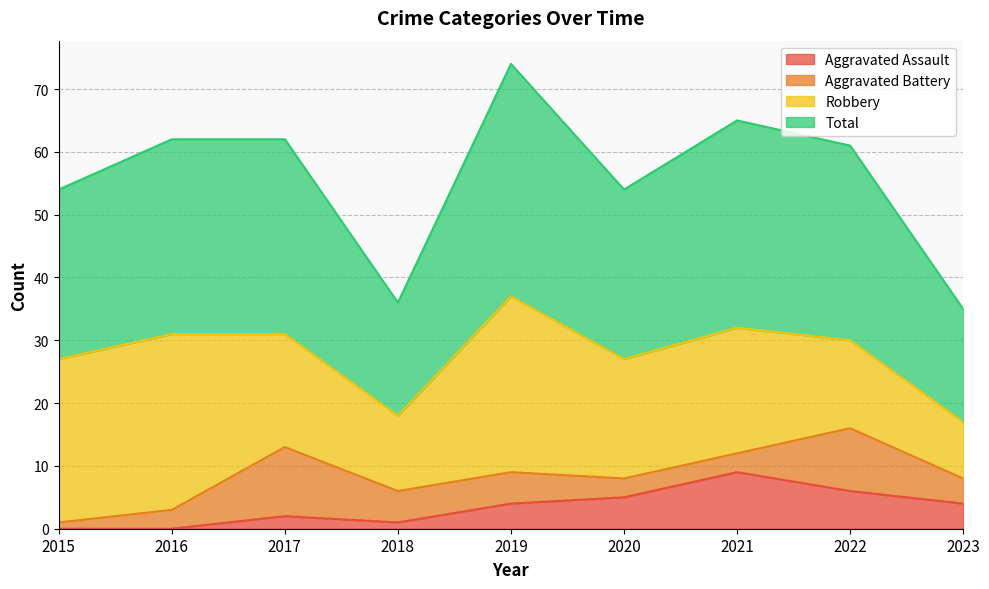

What value does the Total series have at 2019?

74